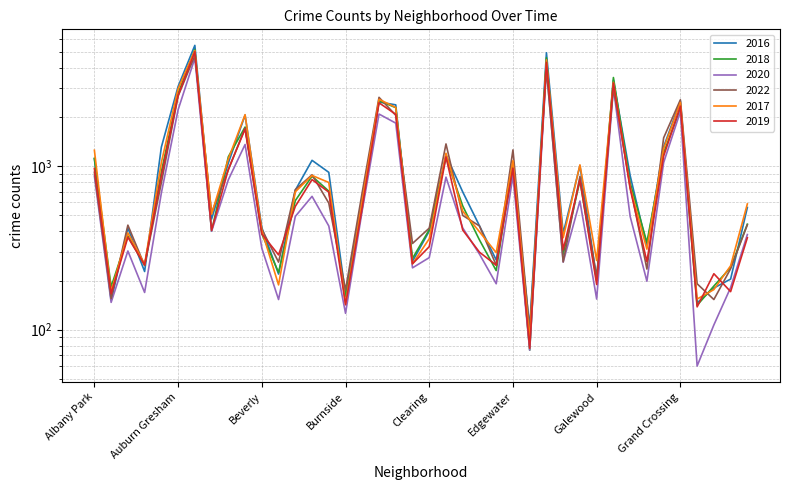

Reading left to right, what are all the values shown in this chart?

2016: 1110	151	419	227	1308	3071	5481	475	1046	2053	421	219	713	1086	917	164	653	2468	2372	262	401	1173	696	432	267	965	103	4939	389	1008	205	3361	876	323	1313	2500	146	180	204	559
2018: 1117	183	374	248	924	2787	5162	401	1142	1736	386	224	616	869	704	160	554	2513	2281	273	409	1131	571	354	230	1064	75	4607	289	816	201	3485	790	342	1205	2250	141	185	240	442
2020: 870	147	303	169	686	2213	4578	400	826	1357	315	153	493	654	431	126	538	2084	1834	239	276	857	419	290	191	873	75	3952	259	612	154	3018	493	198	1052	2158	60	107	181	382
2022: 918	155	436	247	793	2685	4744	519	949	1713	412	259	718	886	595	175	695	2636	2047	337	418	1368	500	431	248	1258	99	3951	260	867	209	3011	761	235	1491	2547	191	153	236	438
2017: 1252	171	391	251	1053	2973	5095	509	1107	2066	404	188	697	878	795	145	620	2566	2288	253	360	1200	531	397	296	1082	87	4472	365	1019	265	3257	742	311	1281	2456	154	176	246	588
2019: 968	166	368	249	872	2701	5008	405	957	1687	385	287	568	828	694	142	561	2441	2076	253	322	1140	407	298	248	972	77	4310	308	825	189	3226	728	261	1153	2328	138	220	171	365